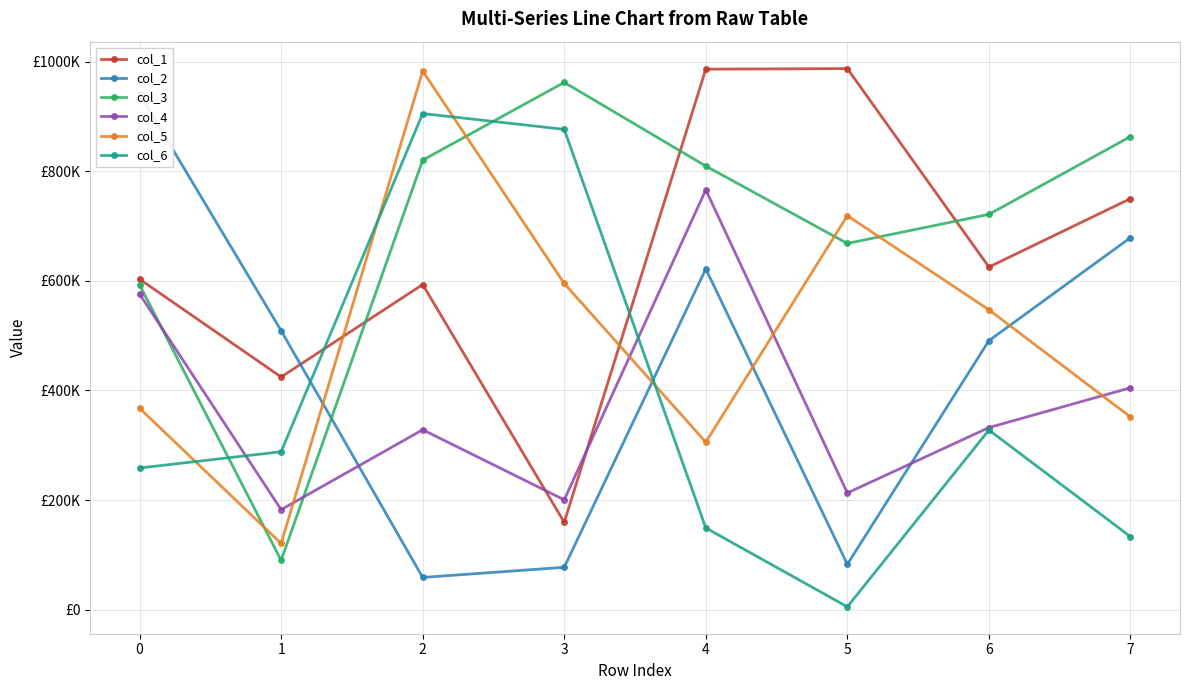

At which category is the sum across all series the highest?

2